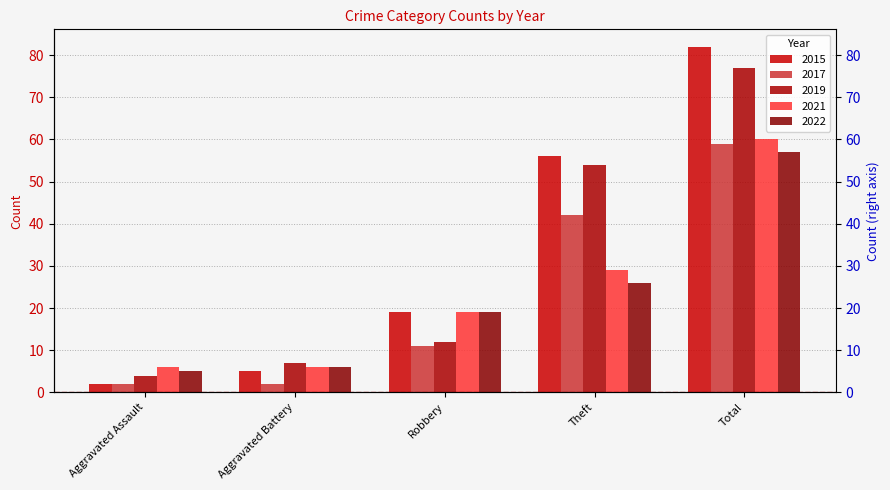

Between Aggravated Assault and Aggravated Battery, which series saw the biggest shift?

2015